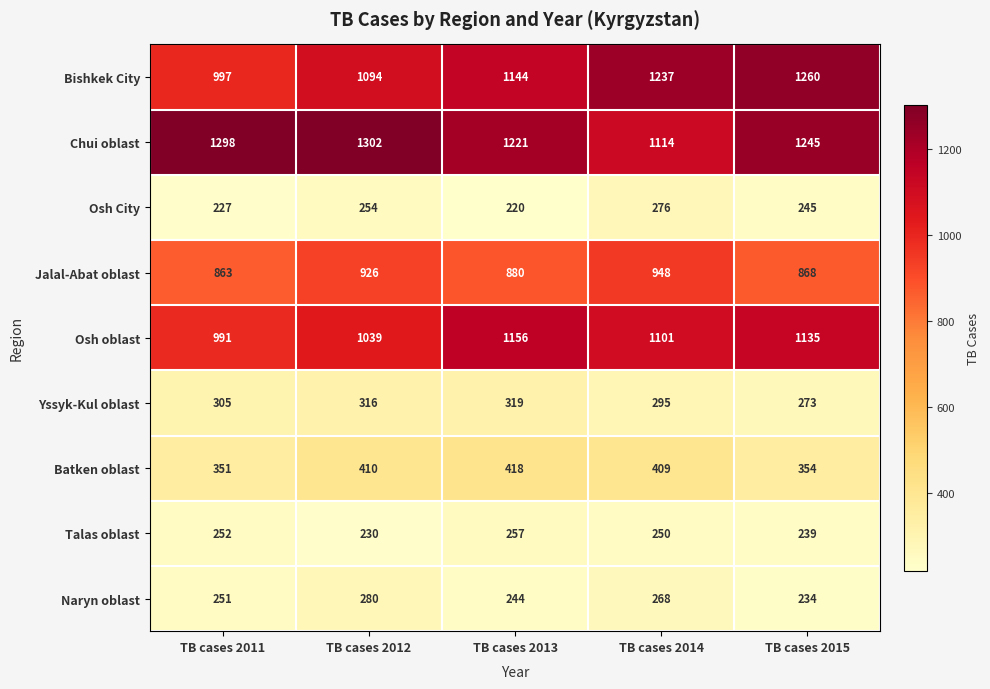

The value of Batken oblast at TB cases 2012 is 239. True or false?

False